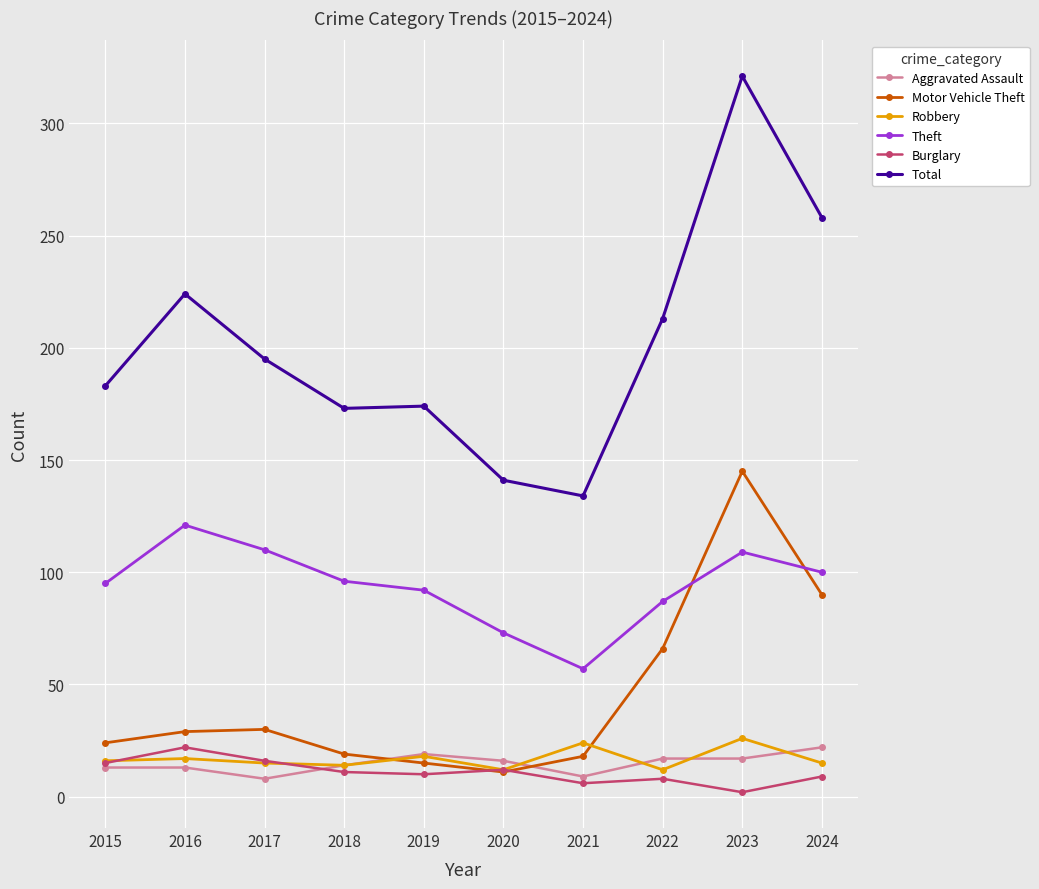

Which category has the lowest value in the Total series?

2021